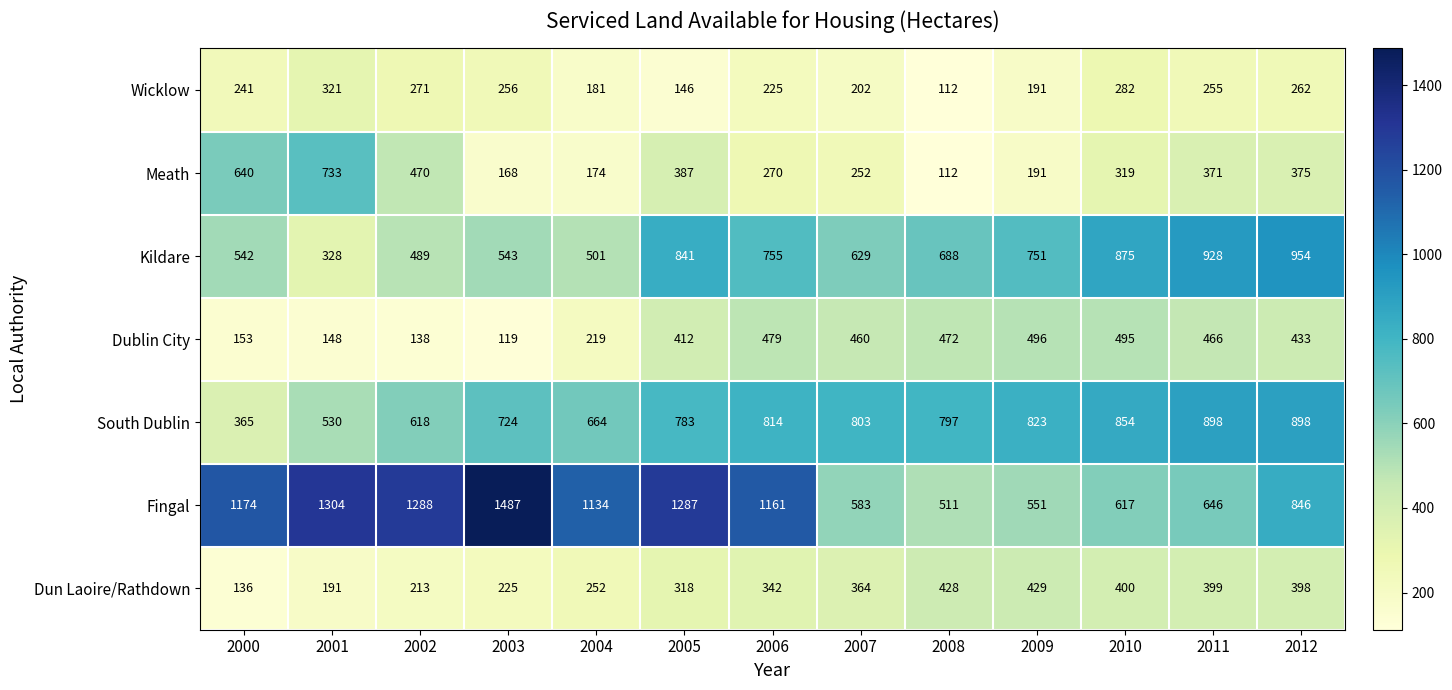

What is the sum of all South Dublin values?

9571